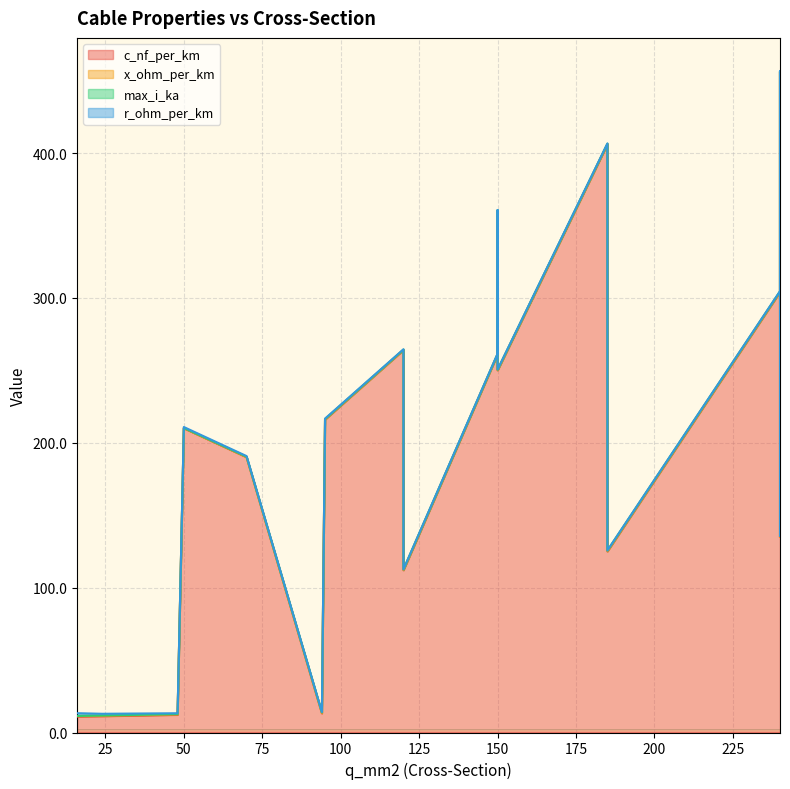

How many data points does each series have?

20